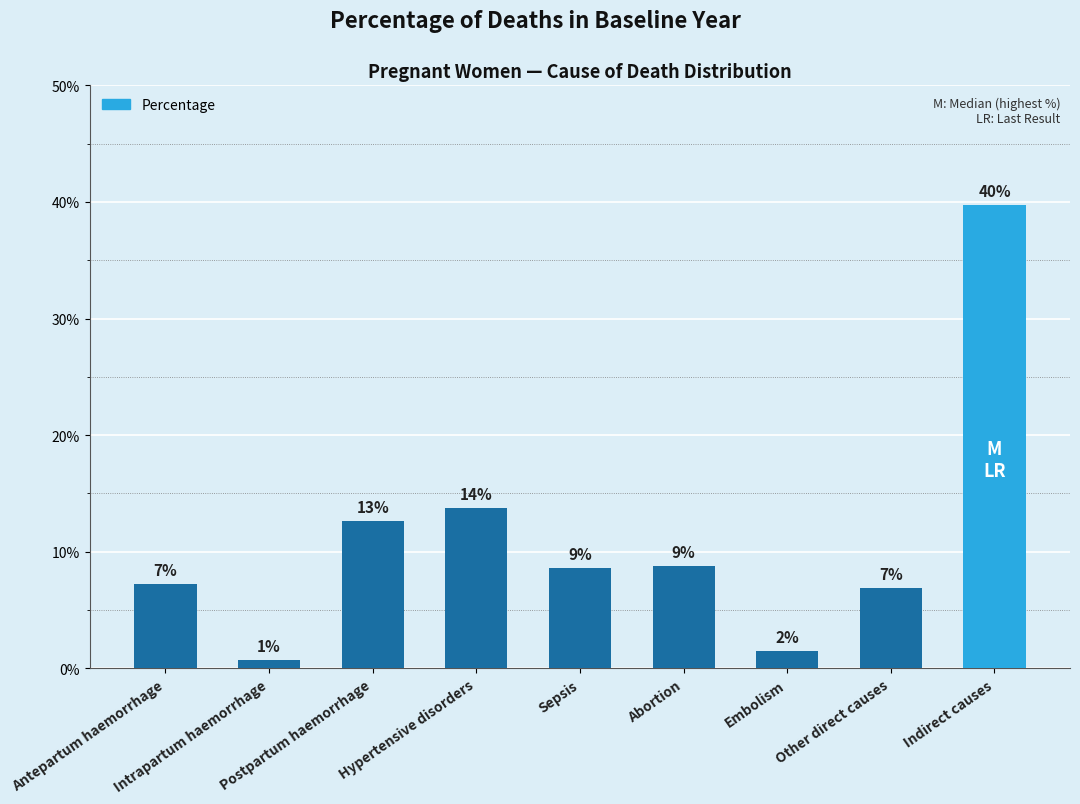

What is the difference between the maximum and second lowest values?

0.4